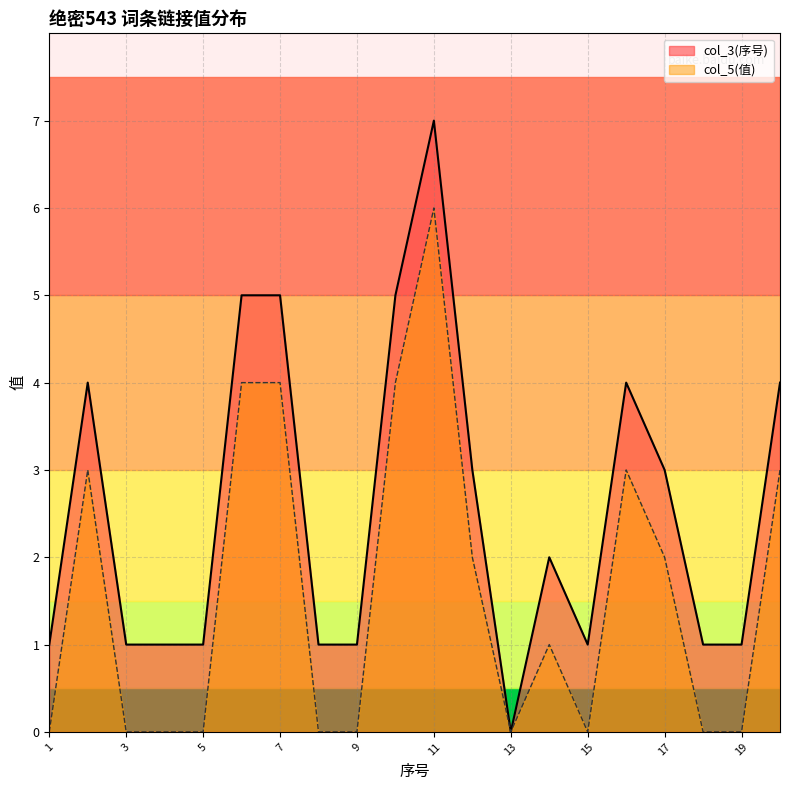

What is the difference between the second highest and second lowest values?

4